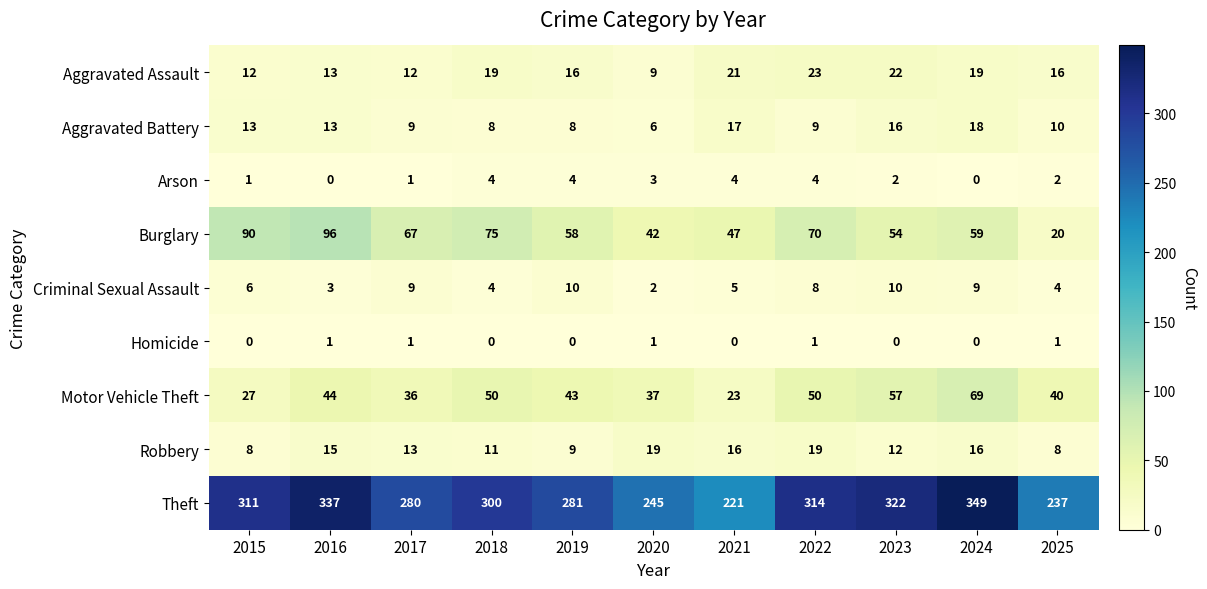

At which category is the sum across all series the highest?

2024